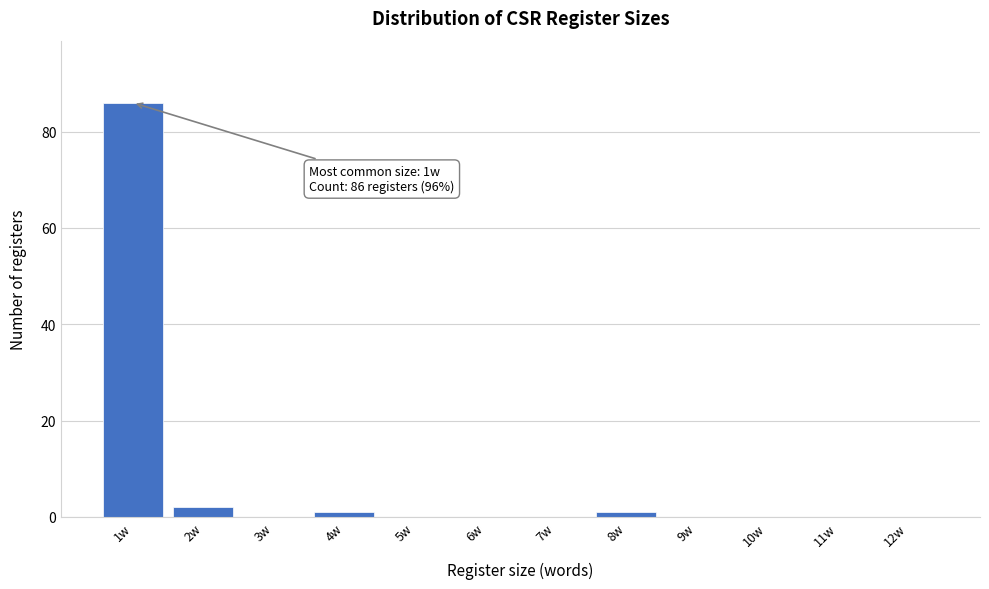

Reading left to right, list all the values displayed in this chart.

1w=86	2w=2	3w=0	4w=1	5w=0	6w=0	7w=0	8w=1	9w=0	10w=0	11w=0	12w=0